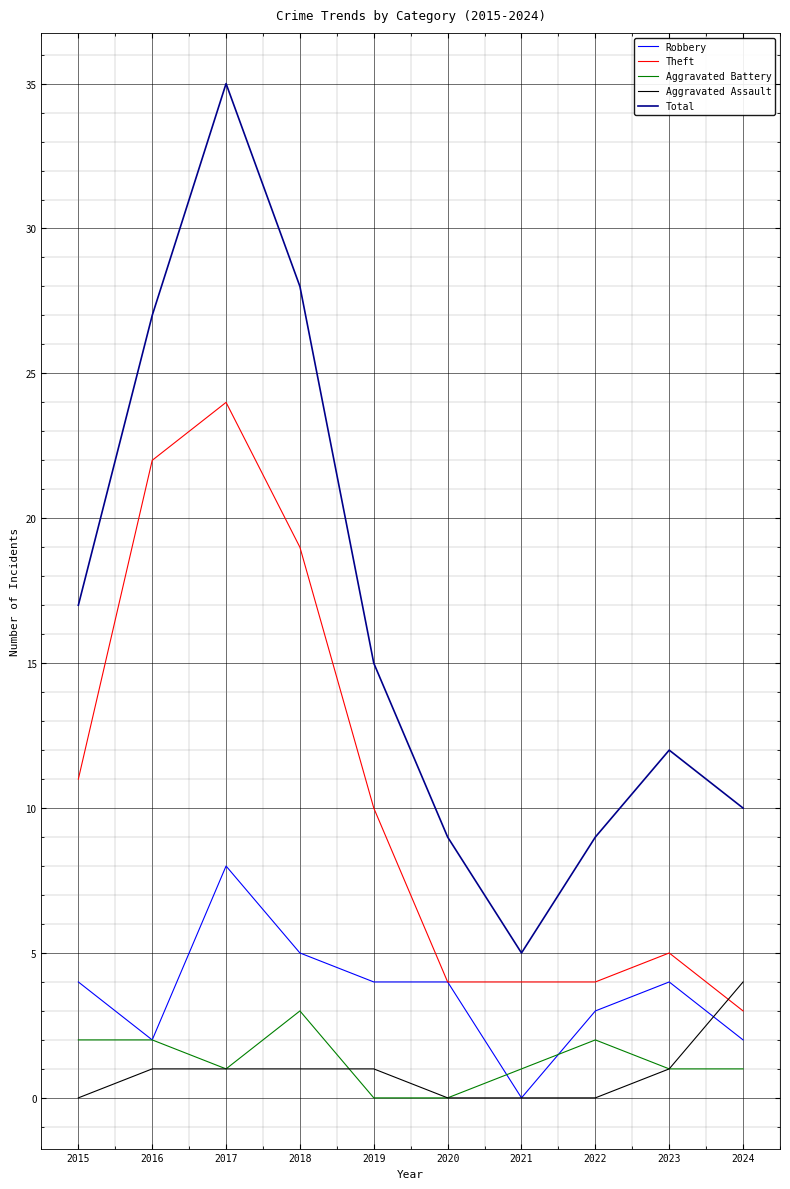

Reading left to right, extract all data points from this chart.

Robbery: 4	2	8	5	4	4	0	3	4	2
Theft: 11	22	24	19	10	4	4	4	5	3
Aggravated Battery: 2	2	1	3	0	0	1	2	1	1
Aggravated Assault: 0	1	1	1	1	0	0	0	1	4
Total: 17	27	35	28	15	9	5	9	12	10